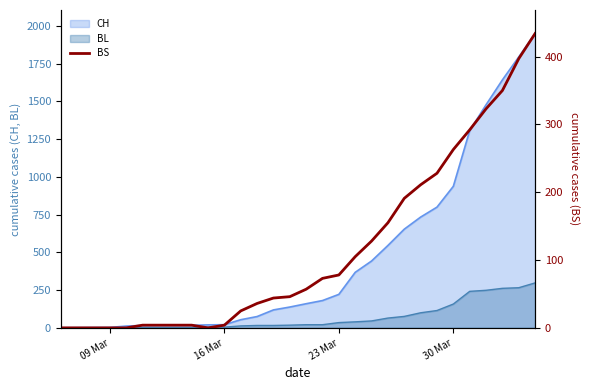

What is the maximum value for BL?

298